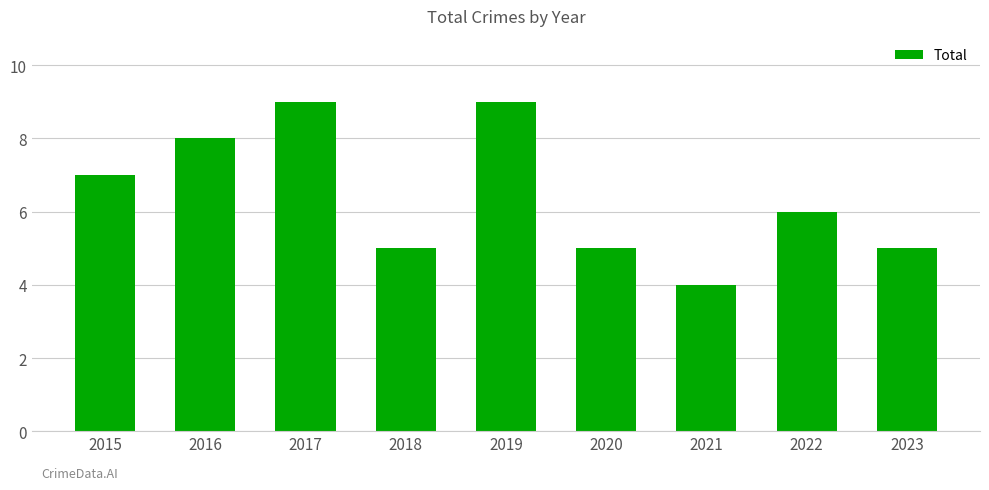

At which category does the chart reach its minimum across all series?

2021